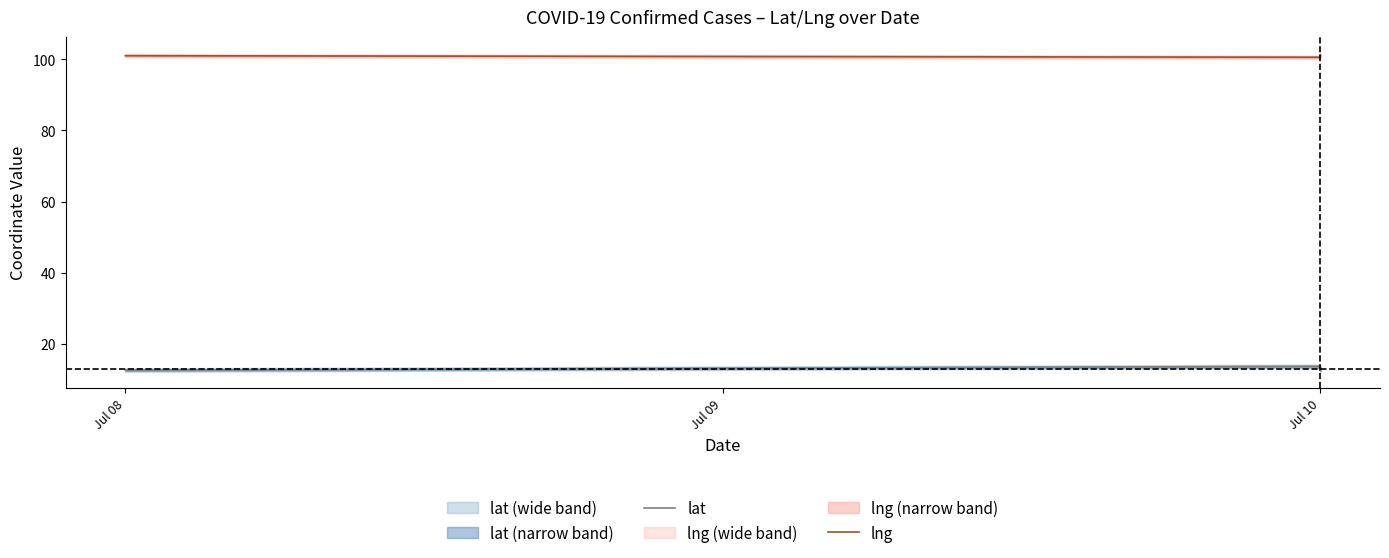

List the series in order of their overall mean, highest first.

lng, lat